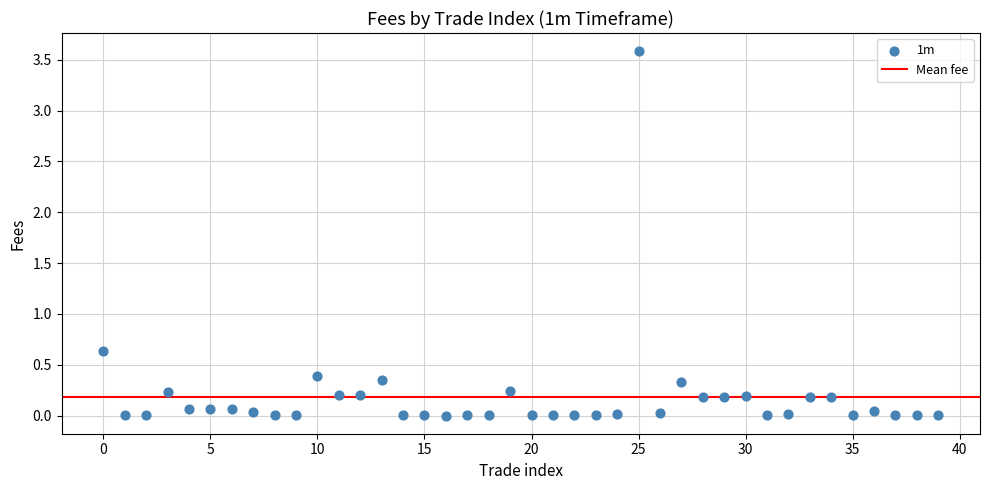

What is the range of Y values (max minus min)?

3.6